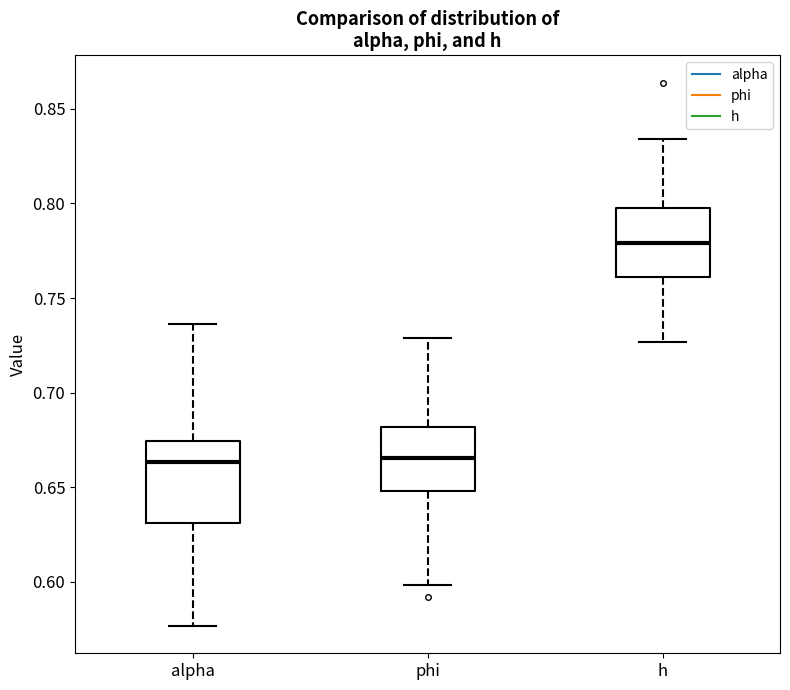

Which box's median line is the highest?

h